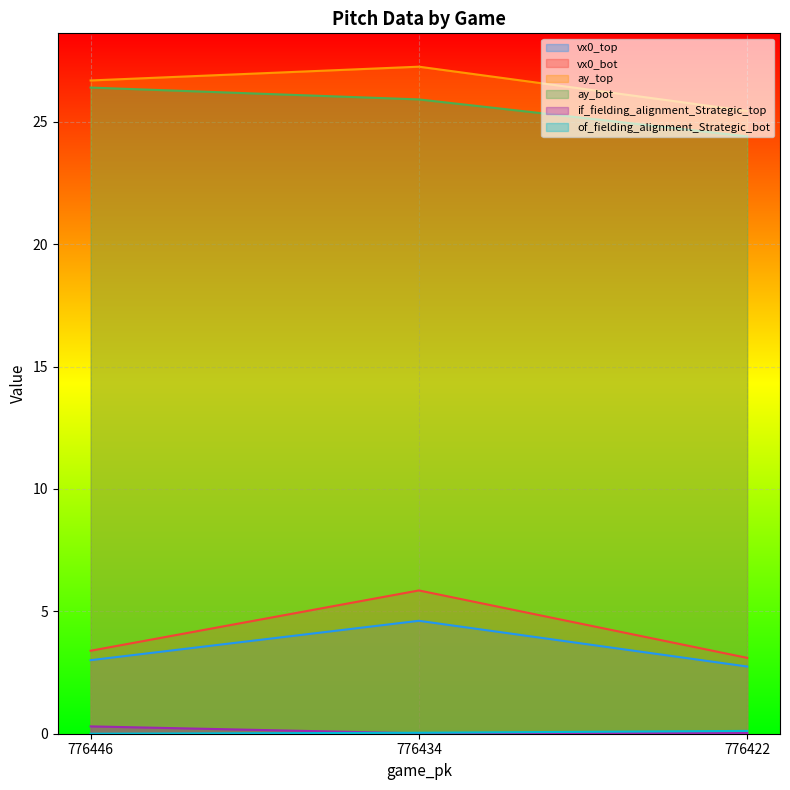

What is the greatest value displayed?

27.3